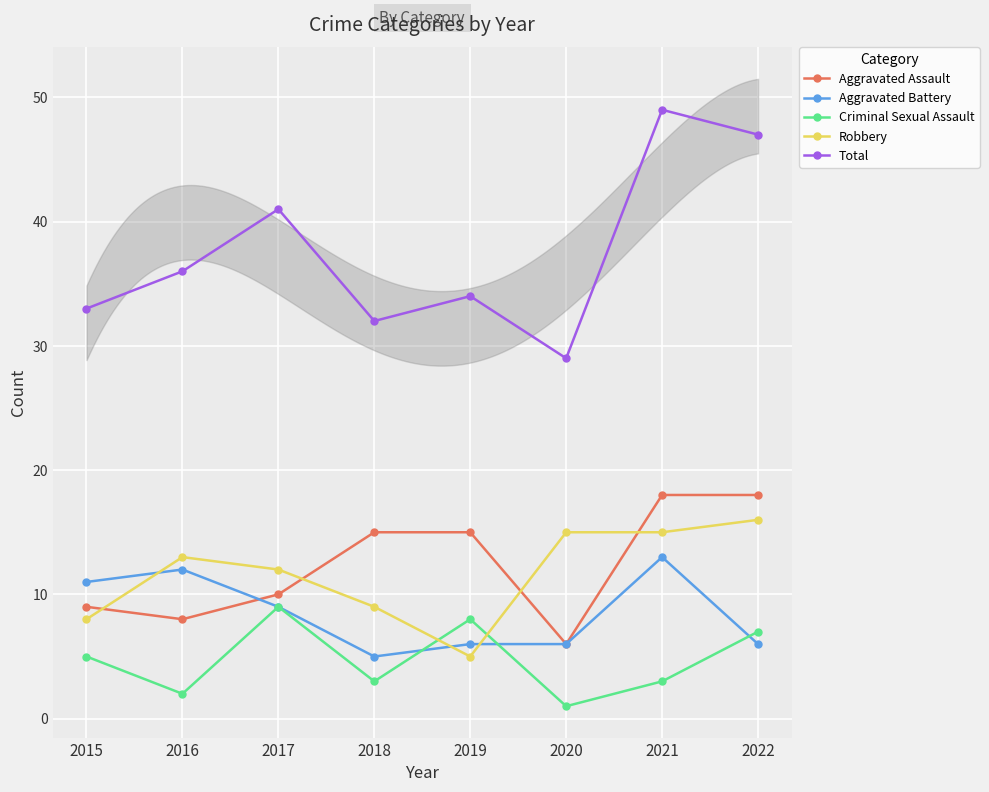

In Criminal Sexual Assault, how many points are higher than both neighbors (excluding endpoints)?

2